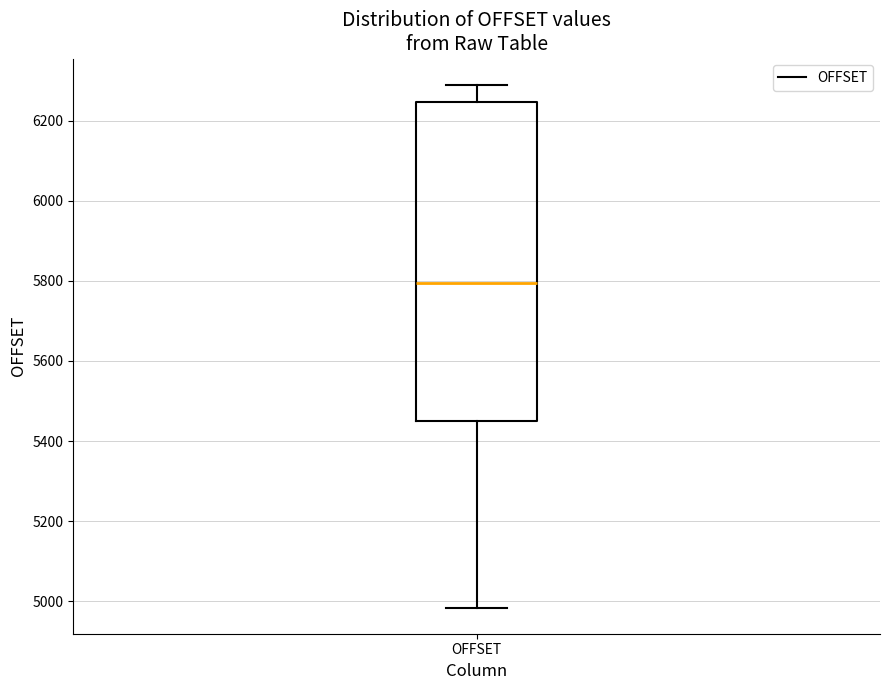

Where is the lower edge of the box for OFFSET on the y-axis? The values are not printed on the chart, so give them approximately, as read against the axis.

5460